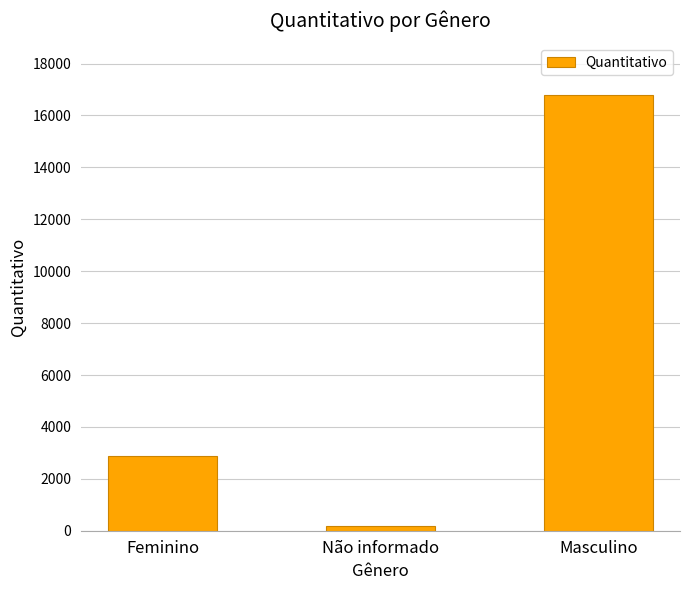

What is the sum of all values?

19839